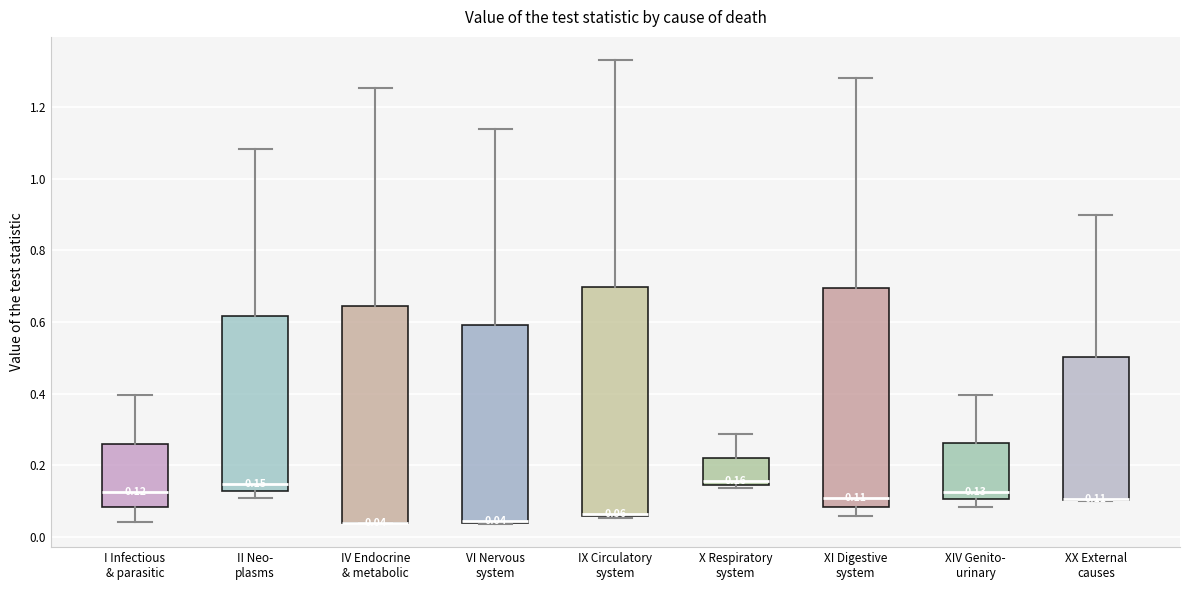

Comparing the boxes themselves (not the whiskers), which one is the tallest?

IX Circulatory system